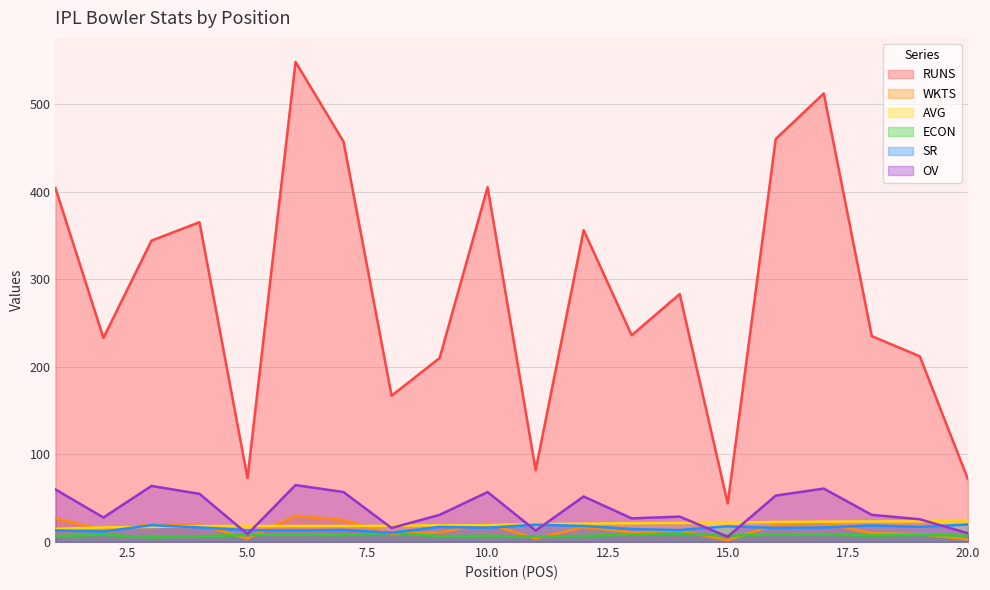

The ECON series shows 7.5 at 18. True or false?

True